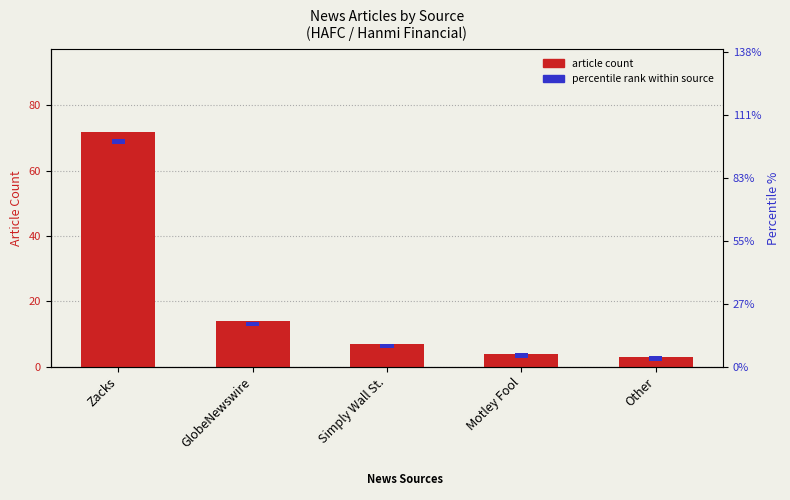

At which label does Percentile rank within source reach its peak?

Zacks